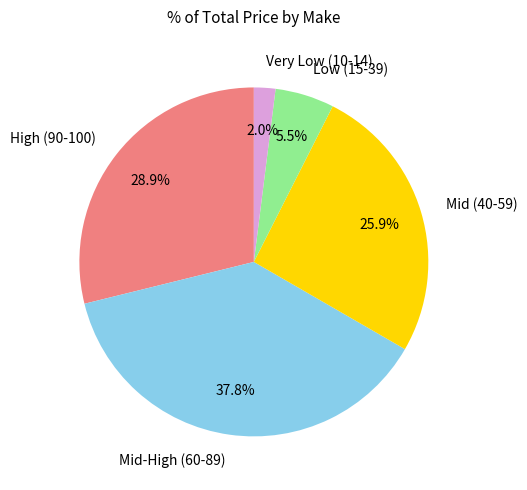

Does any single category account for the majority?

No